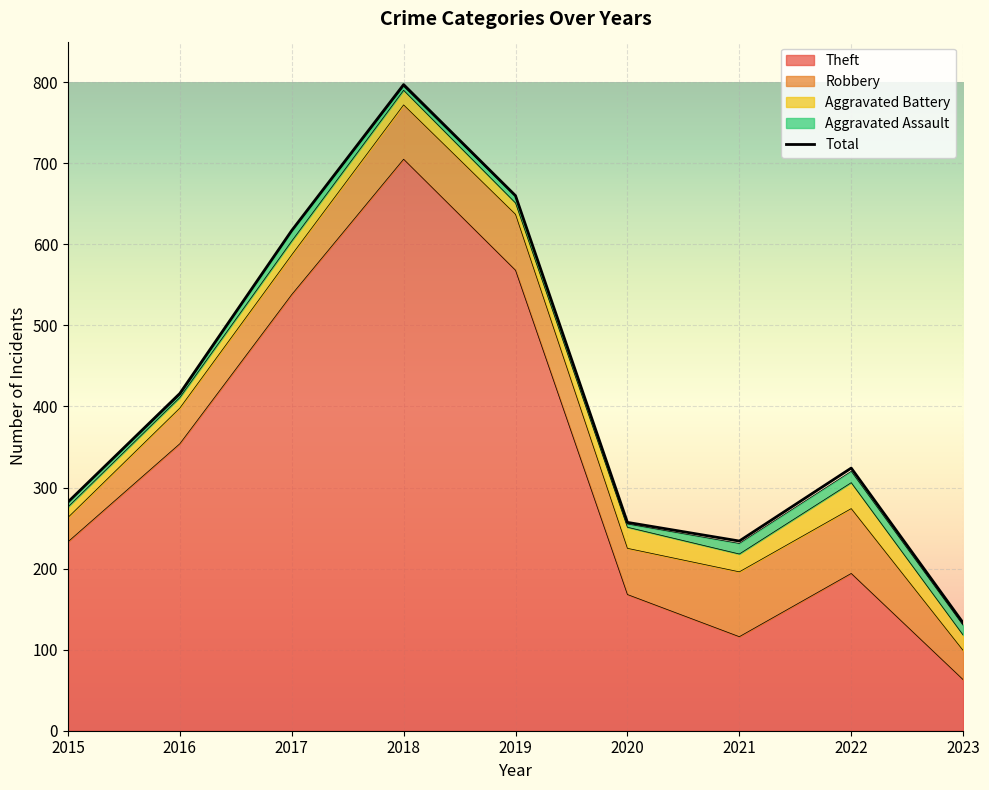

What is the smallest value displayed?

133